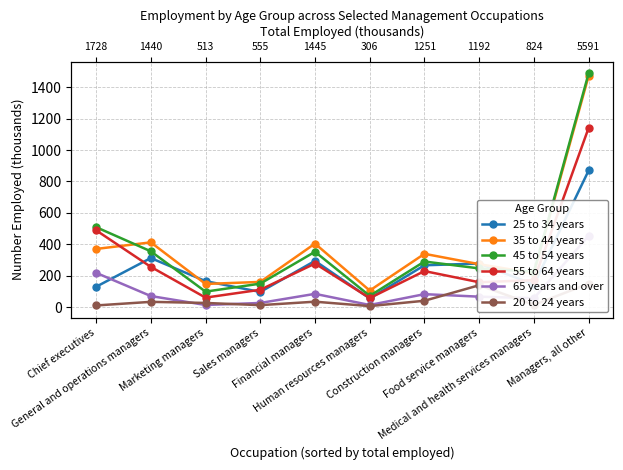

The 45 to 54 years series shows 1489 at Managers, all other. True or false?

True